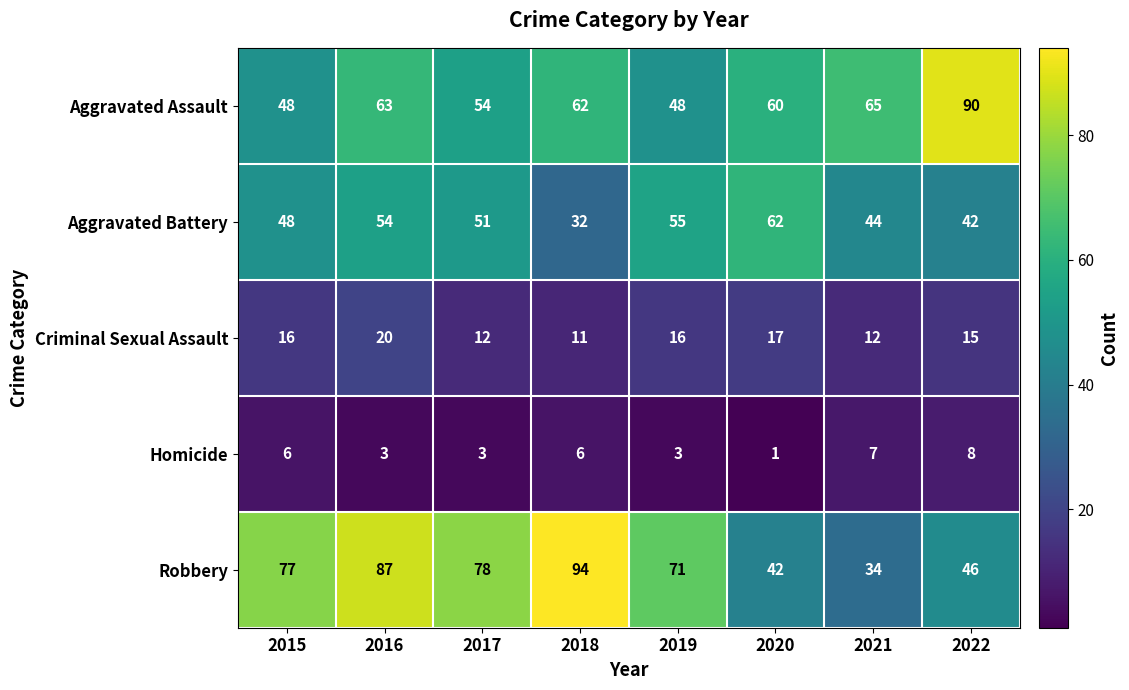

What is the difference between the maximum and second lowest values in the Homicide series?

5